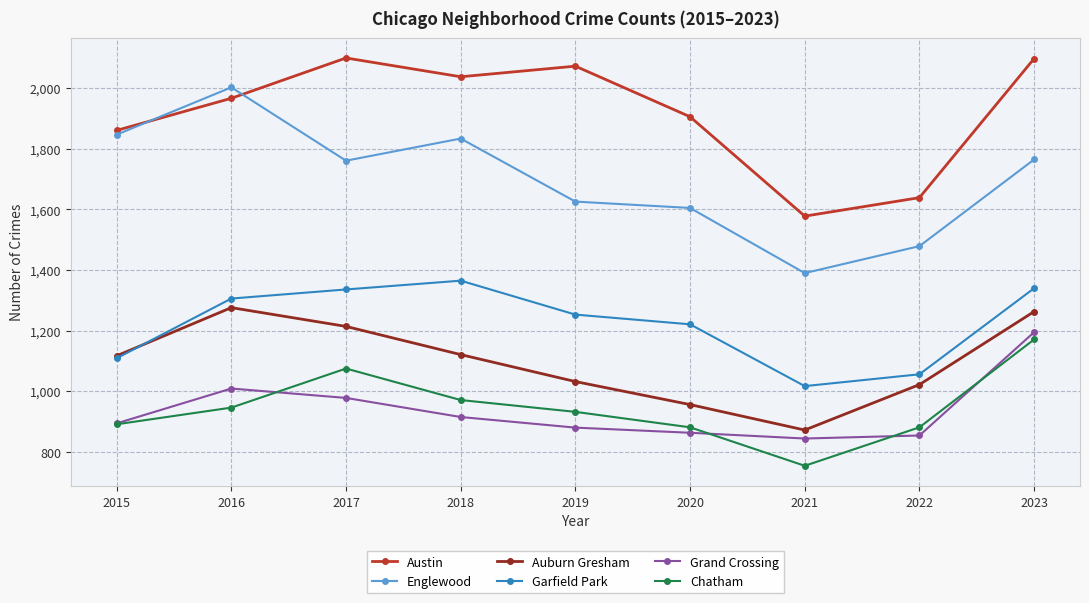

What is the highest value of the Auburn Gresham series?

1276